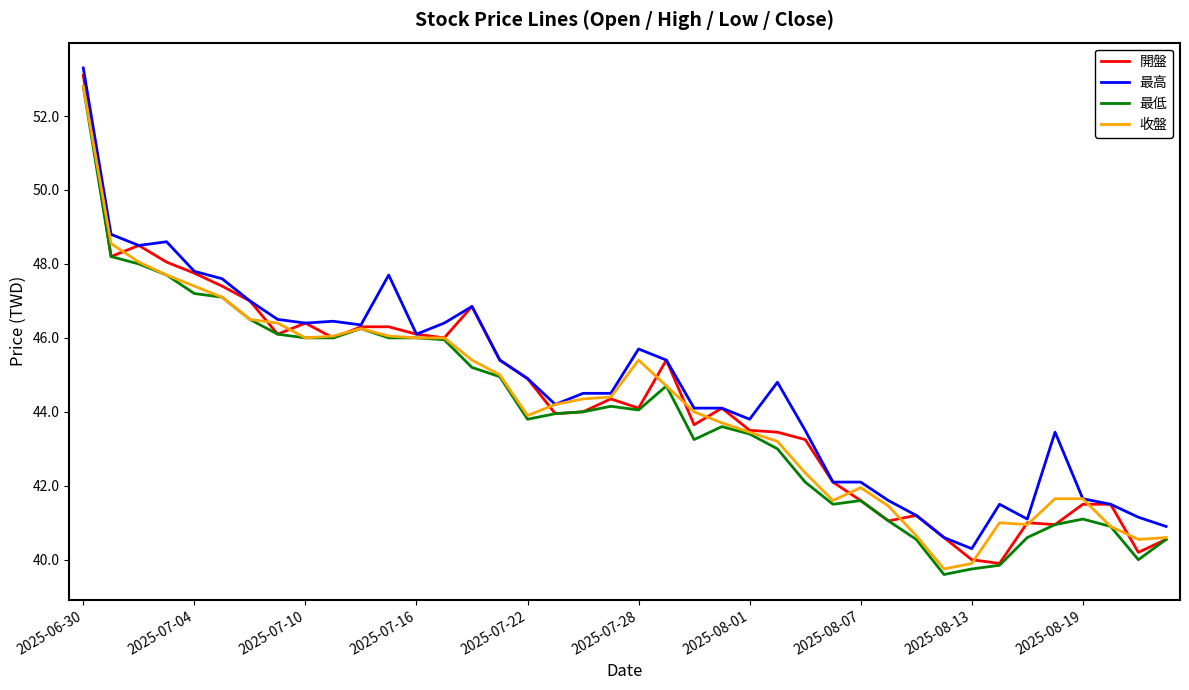

What is the maximum value for 收盤?

52.8